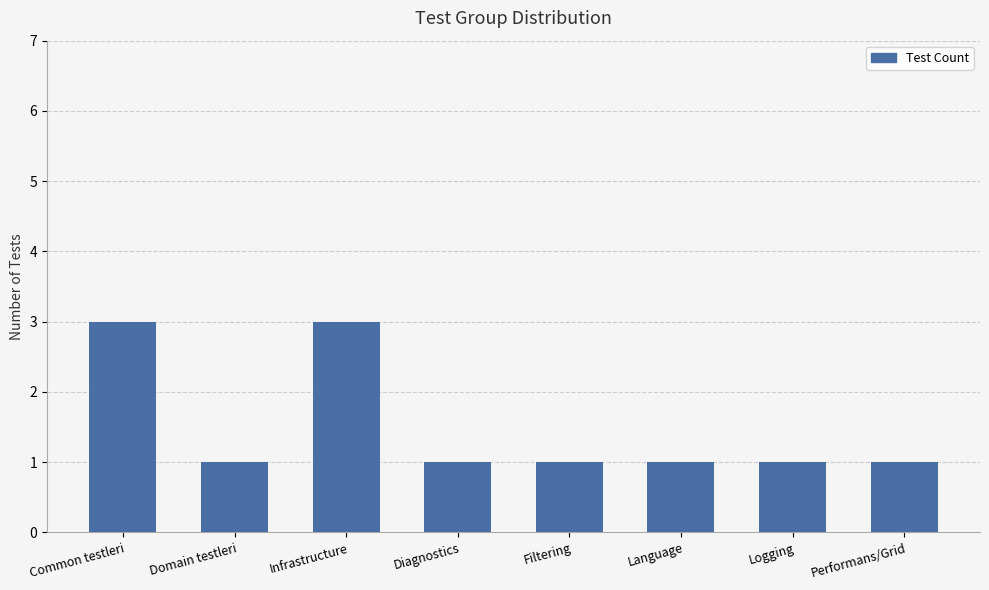

What is the difference between the maximum and minimum values?

2